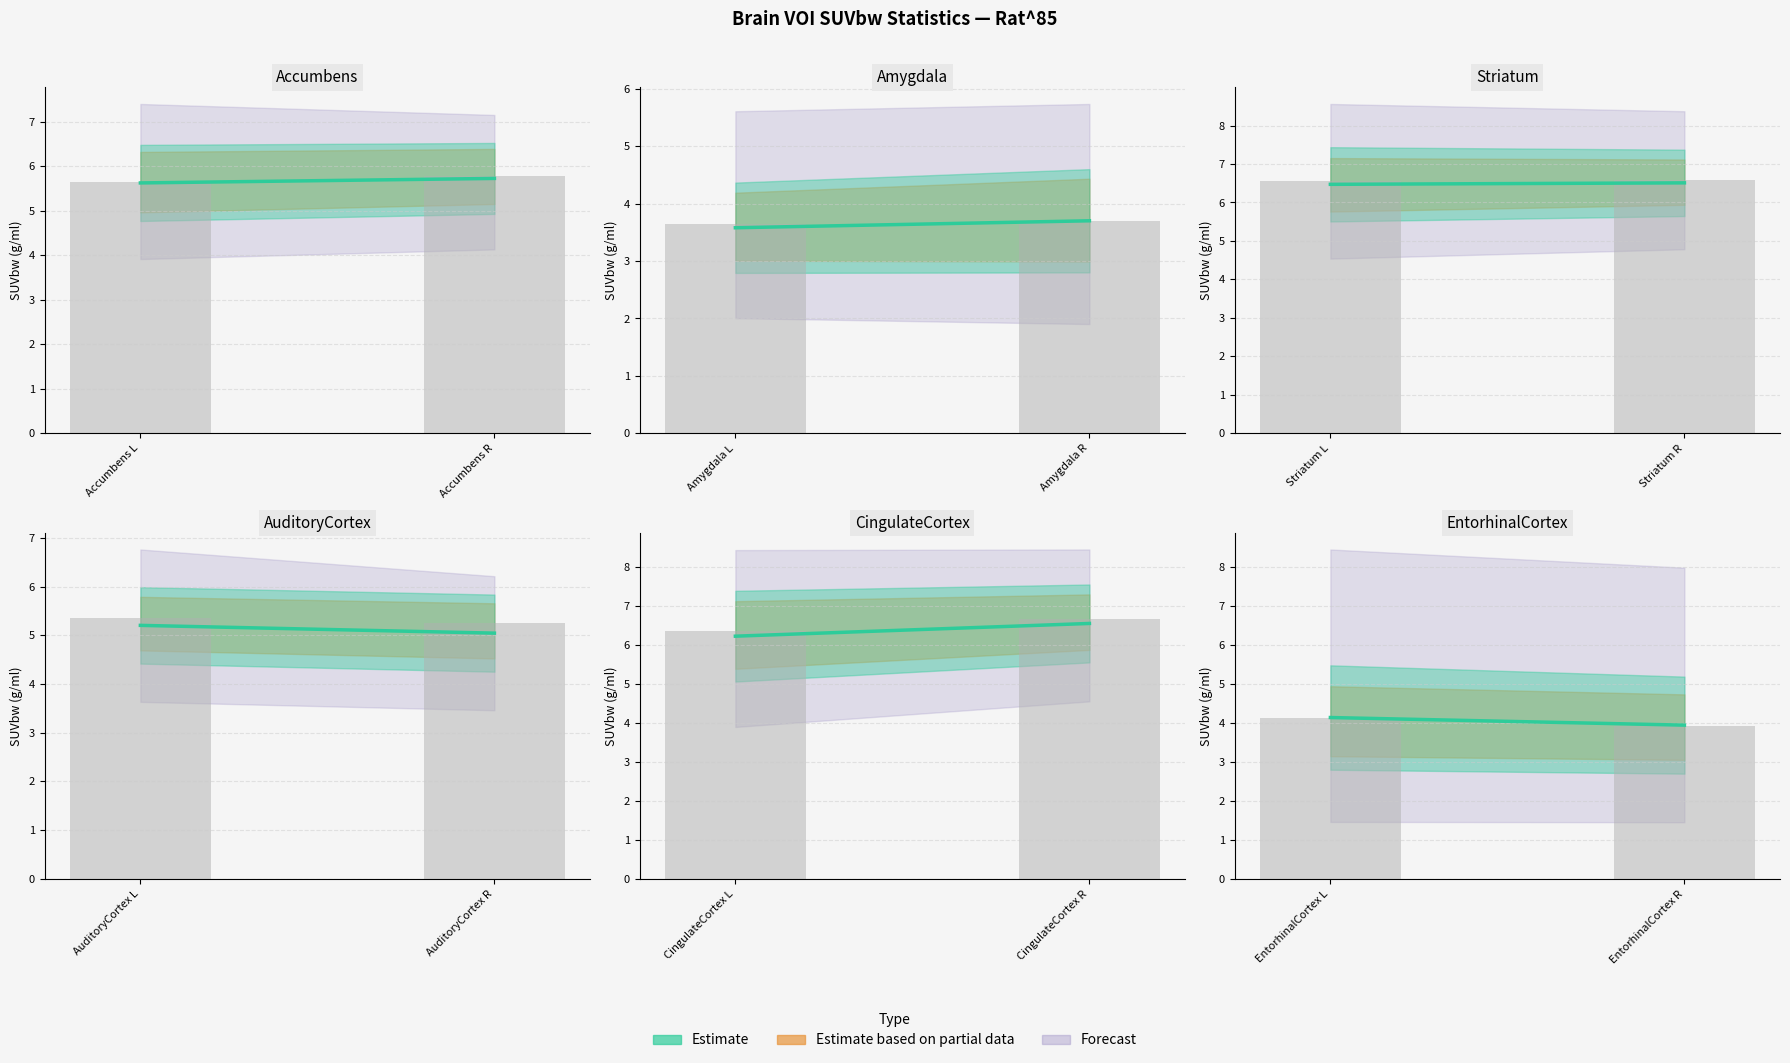

What is the value of the Median bar at the 1st from the left?

4.1